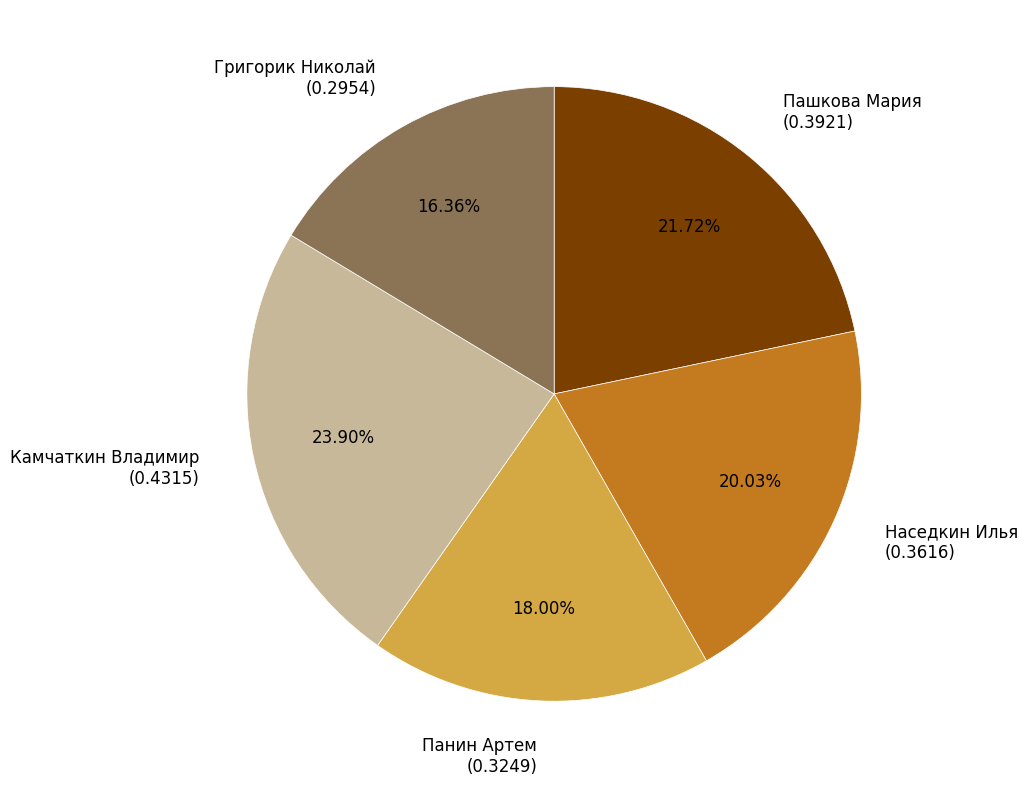

Which category has the biggest portion of the pie?

Камчаткин Владимир